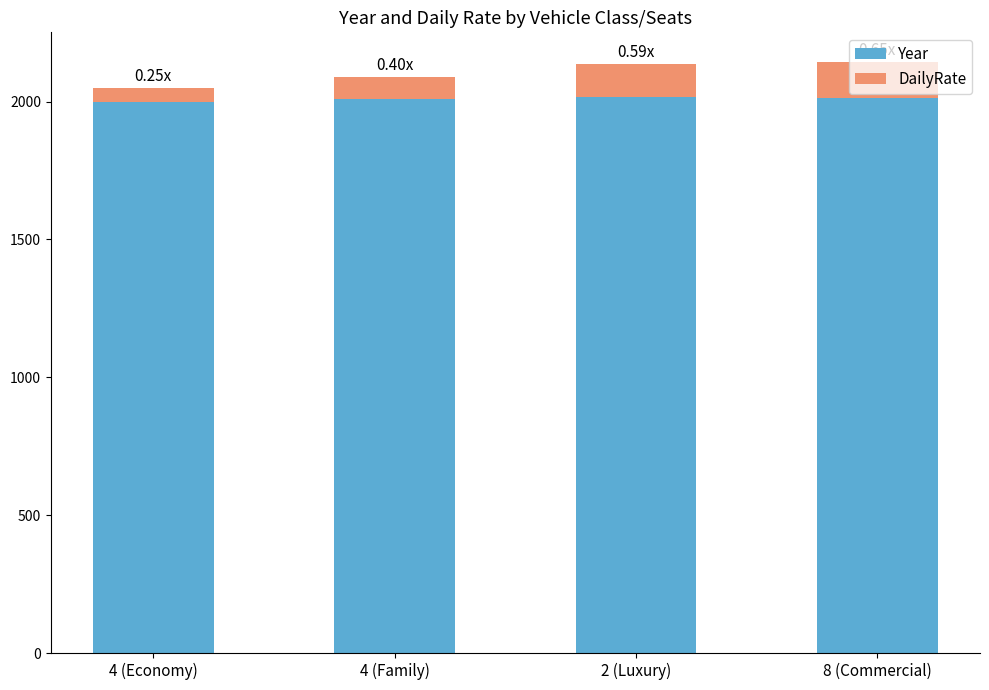

What is the sum of all Year values?

8042